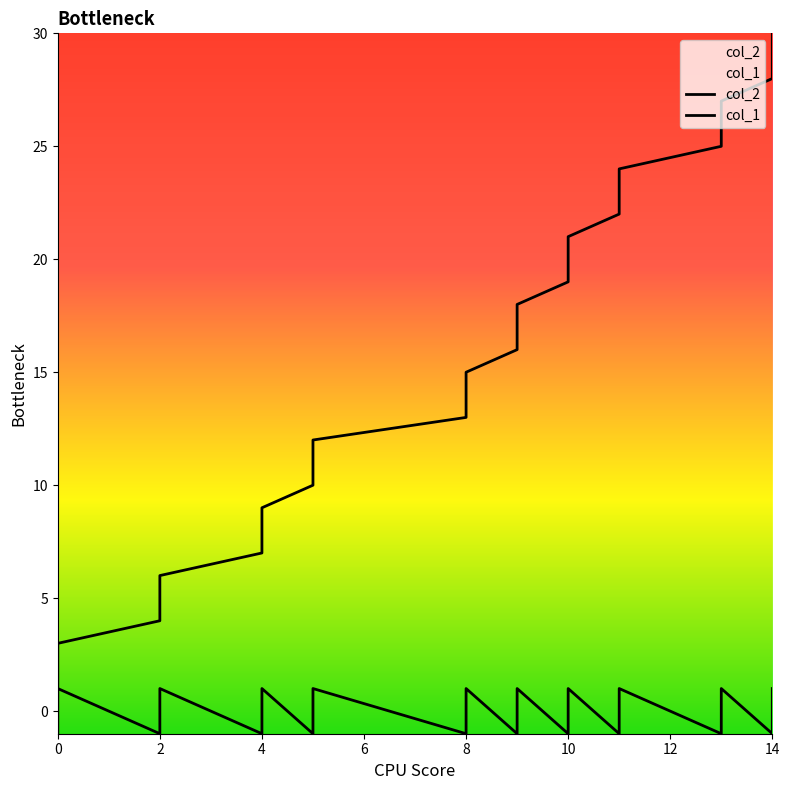

Where is the first local maximum for col_2?

4